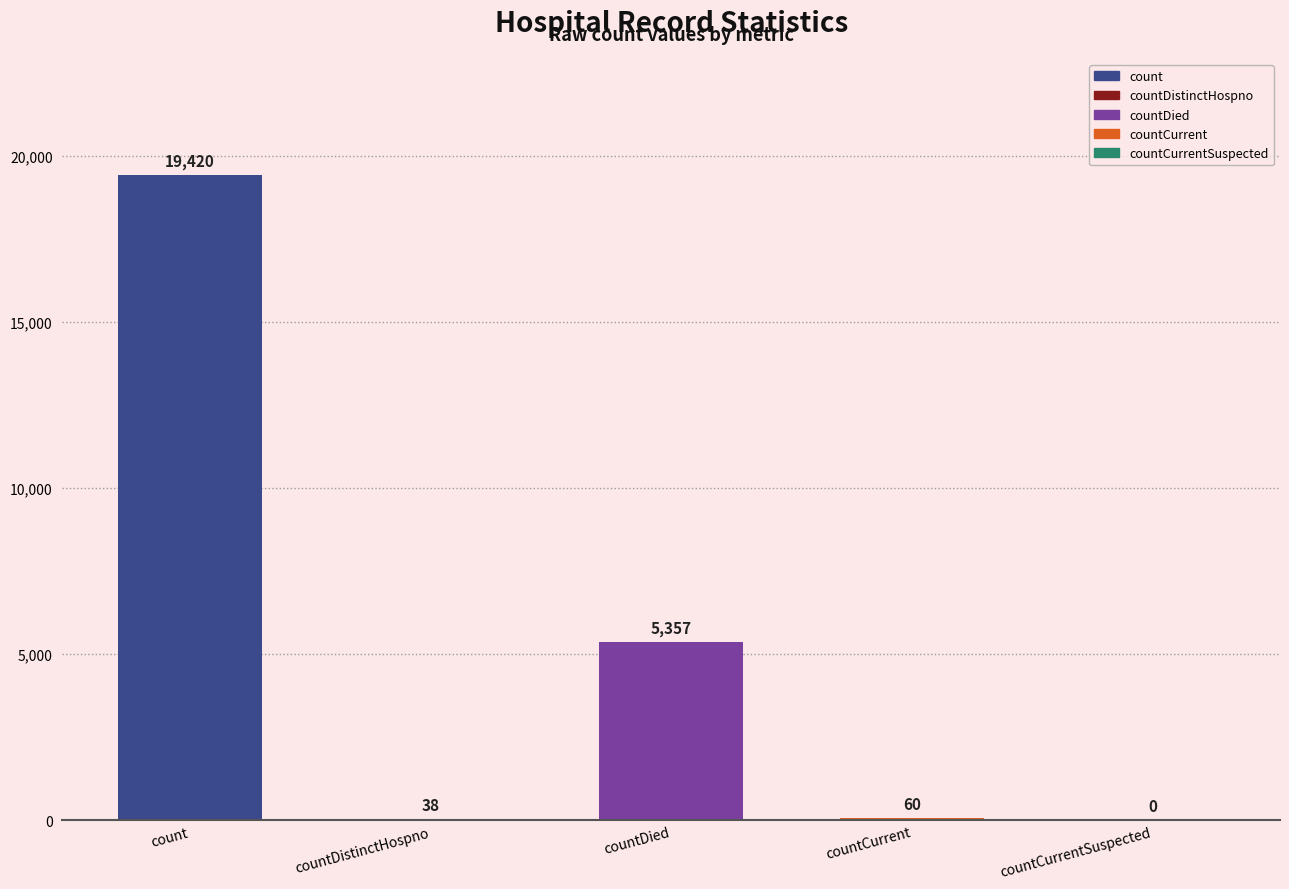

What value does the data have at countDistinctHospno, to the nearest 10?

40